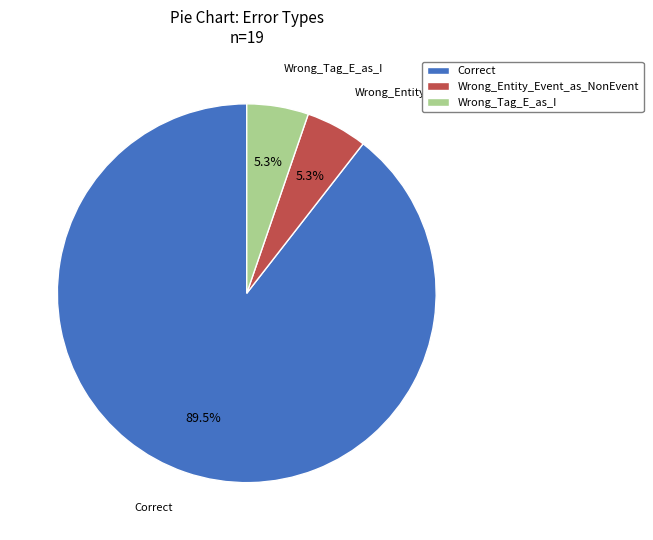

Which has a higher value, Wrong_Tag_E_as_I or Correct?

Correct